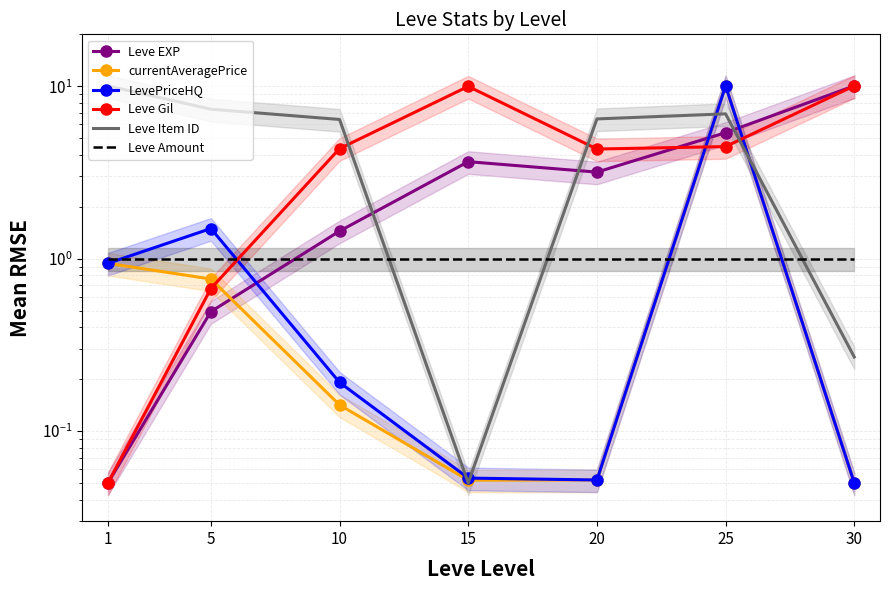

Which series has the widest spread of values?

Leve EXP